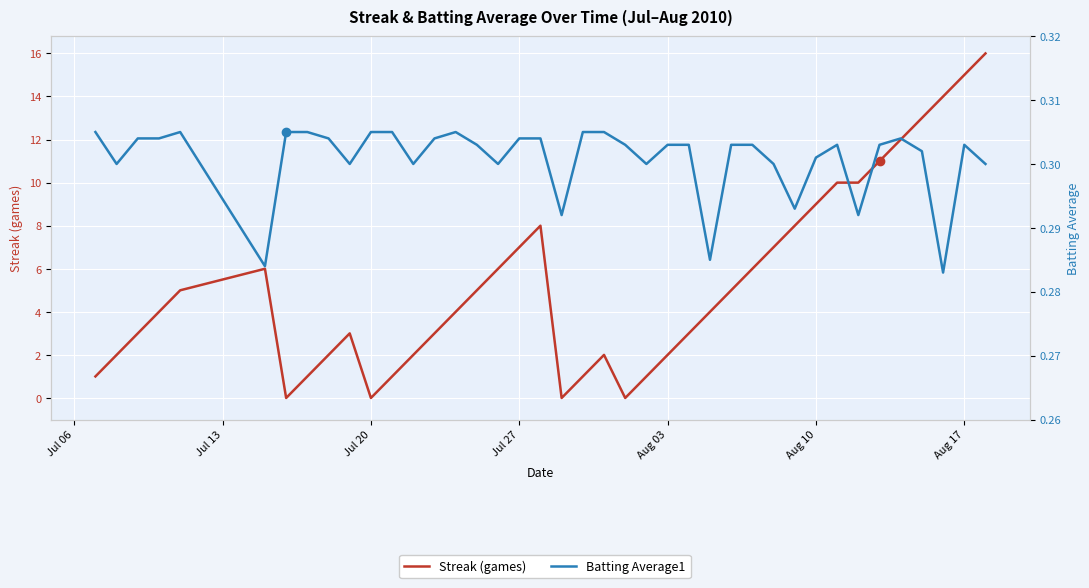

What is the value of the Streak (games) point at the 3rd from the left?

3.0